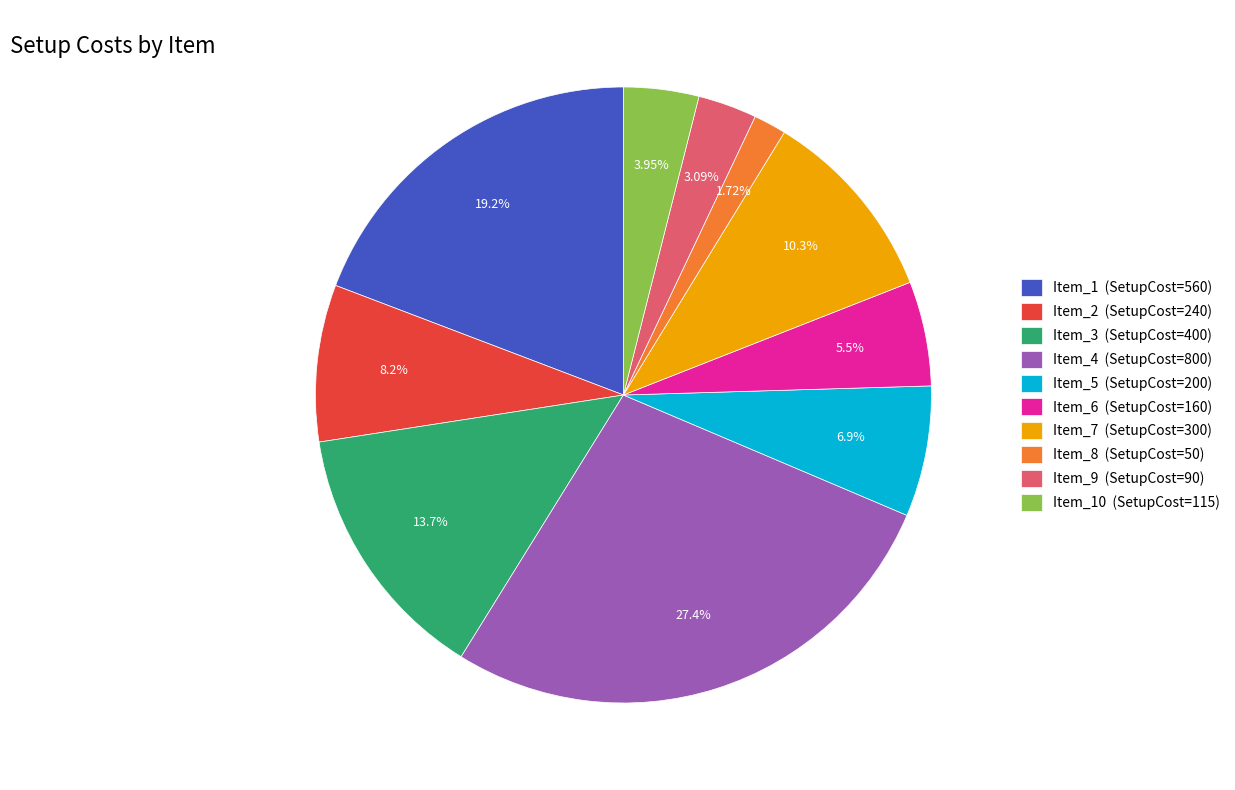

Which category has the biggest portion of the pie?

Item_4 (SetupCost=800)